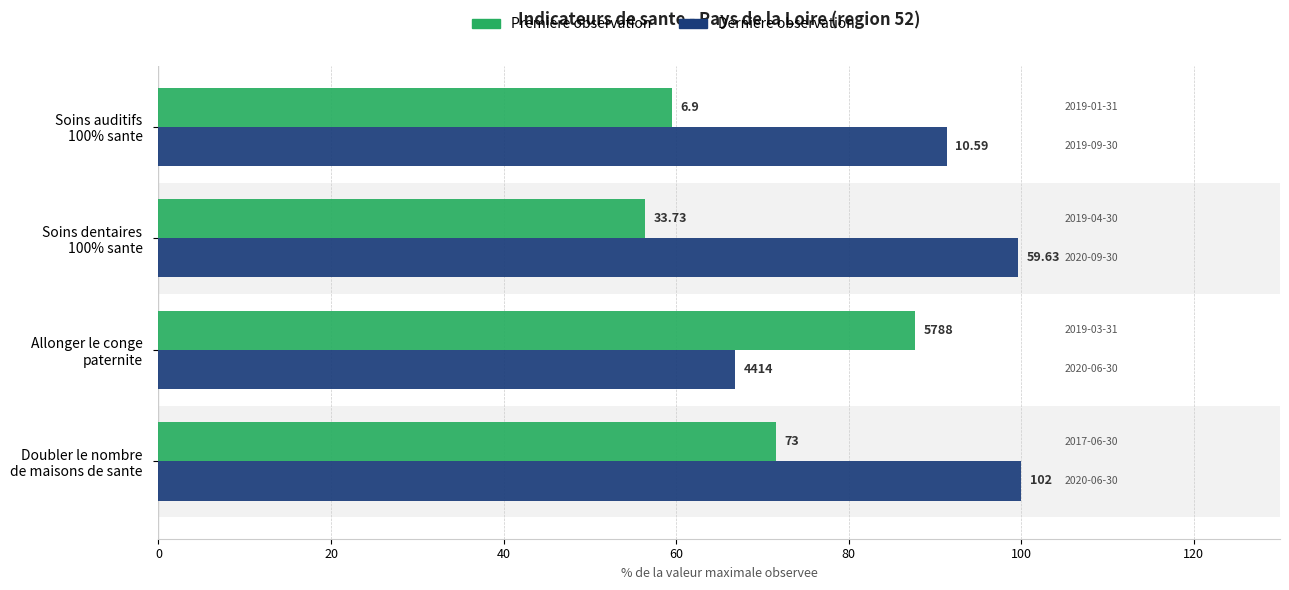

What are all the series names shown in the legend?

Premiere observation, Derniere observation